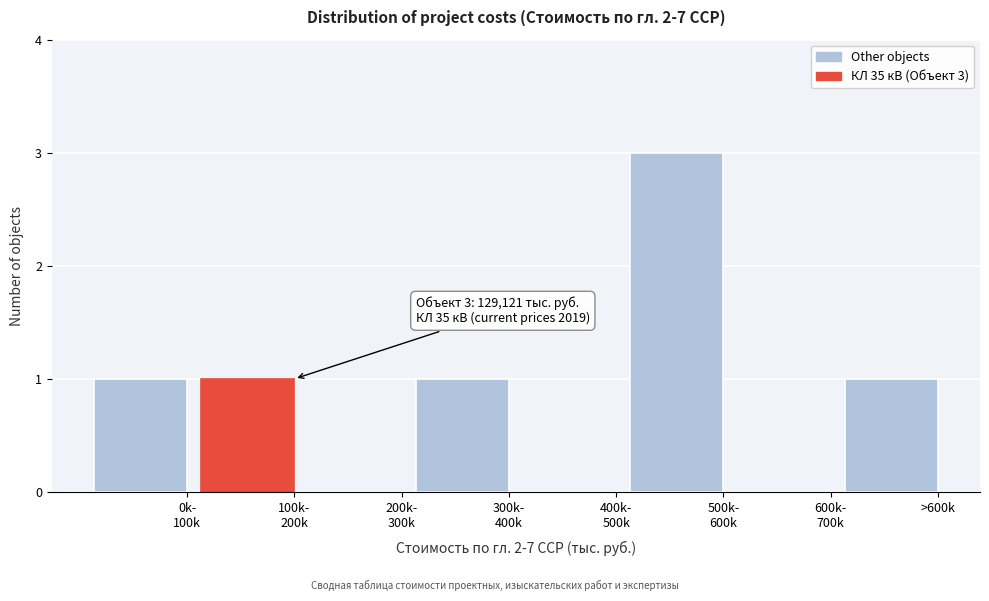

What is the sum of all values?

7